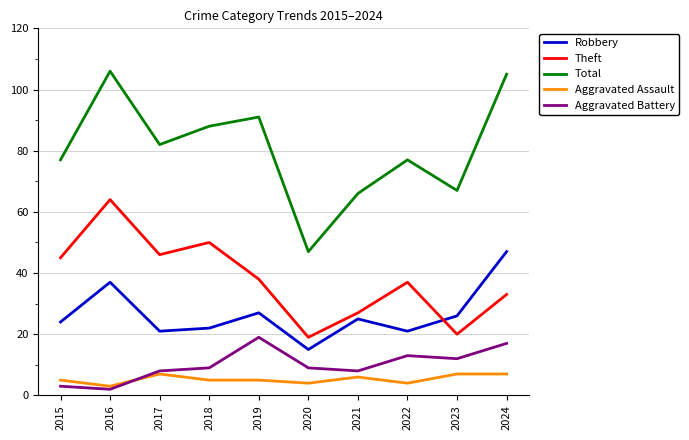

The value of Robbery at 2016 is 37. True or false?

True